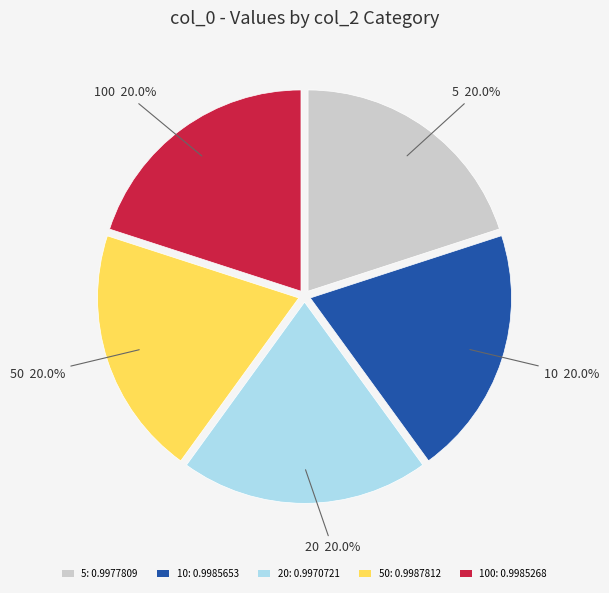

What is the total percentage of 50: 0.9987812 and 20: 0.9970721?

40.0%